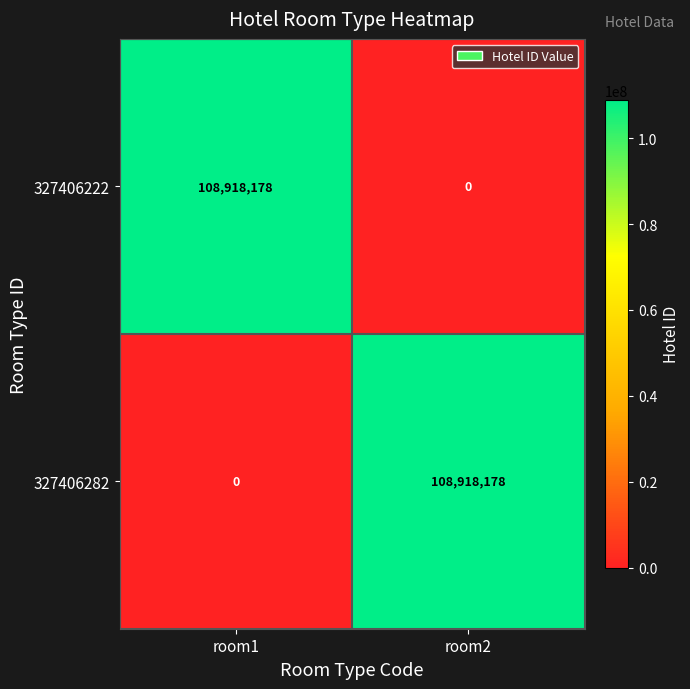

What is the sum of the 327406222 values at room1 and room2?

108918178